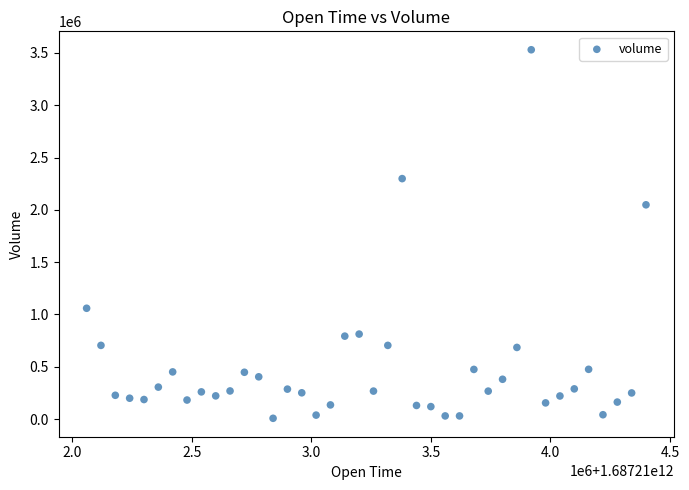

What Y value in the scatter plot is closest to 1768922?

2048220